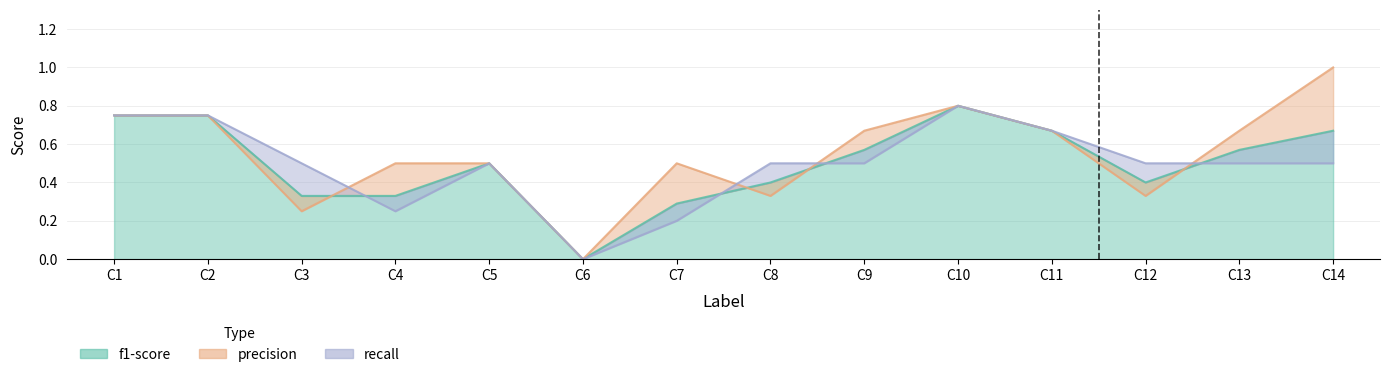

Is the value of precision at C14 greater than the value of f1-score at C8?

Yes